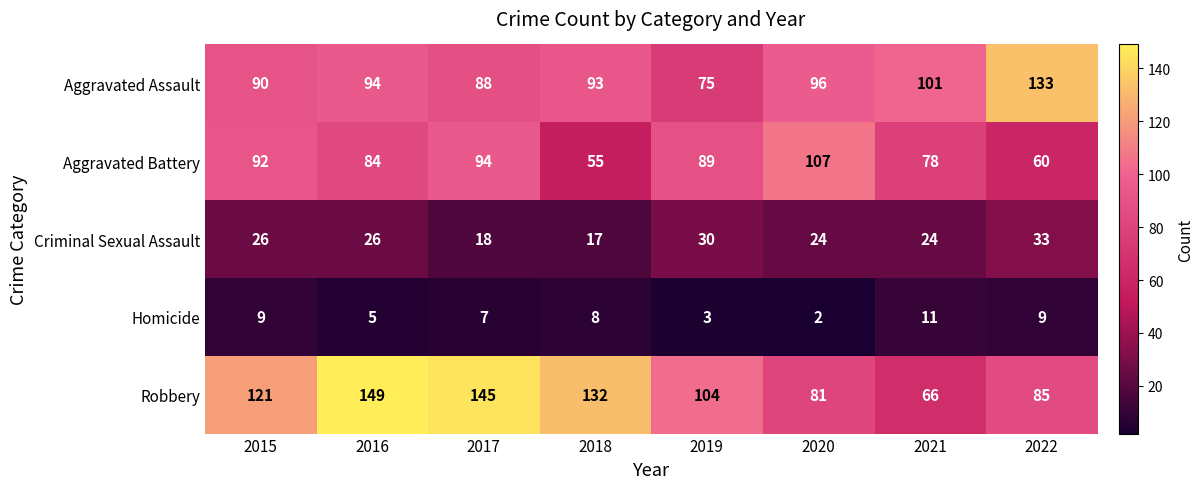

Which category has the lowest value in the Aggravated Battery series?

2018